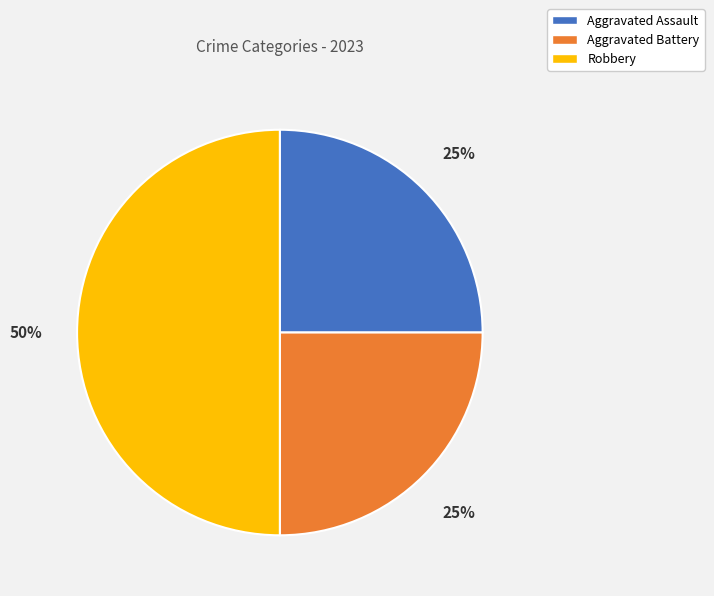

What is the ratio of the value at Robbery to the value at Aggravated Battery?

2.0